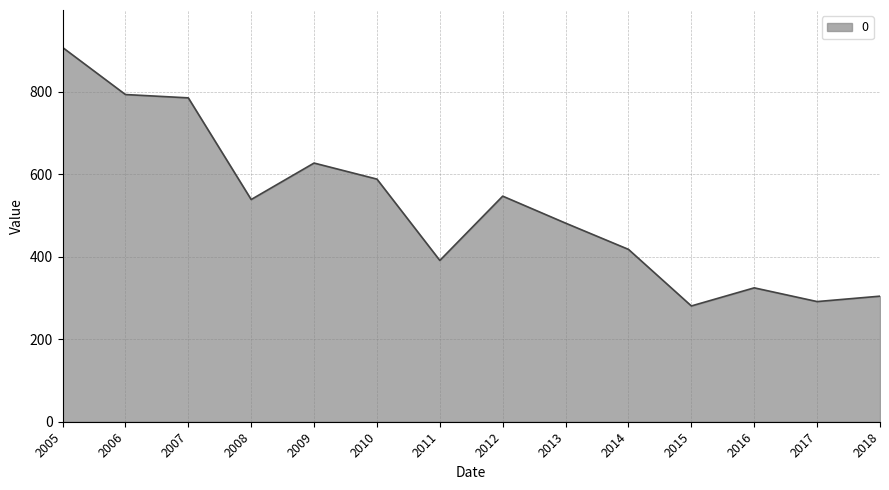

Is it true that the value at 2011 is 151.3?

False